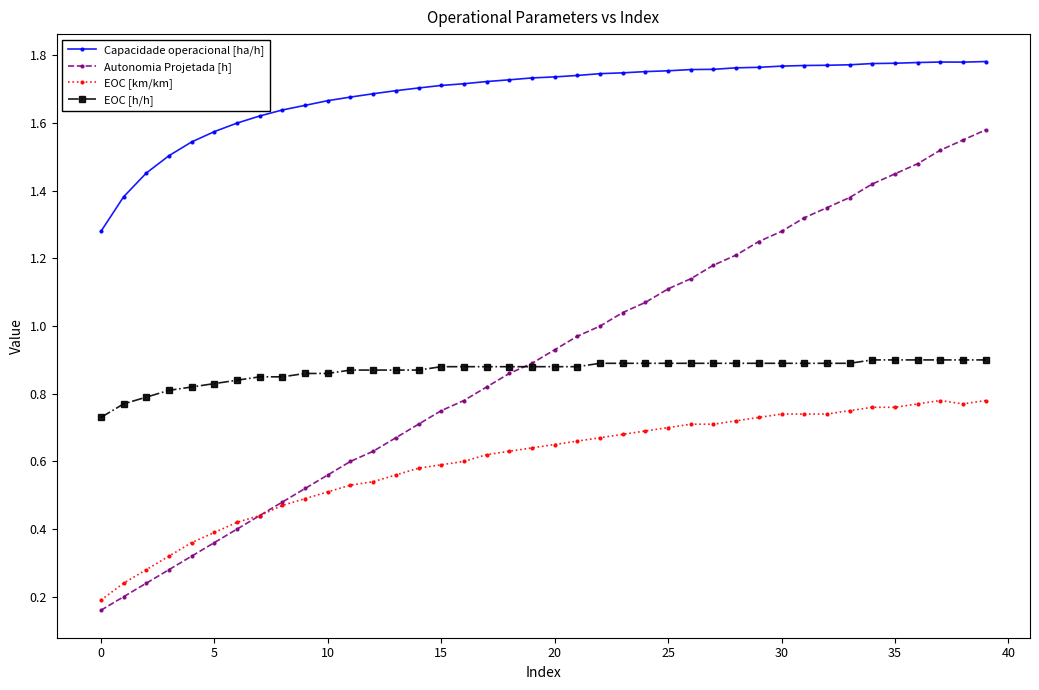

True or false: Capacidade operacional [ha/h] and Autonomia Projetada [h] intersect in this chart.

False